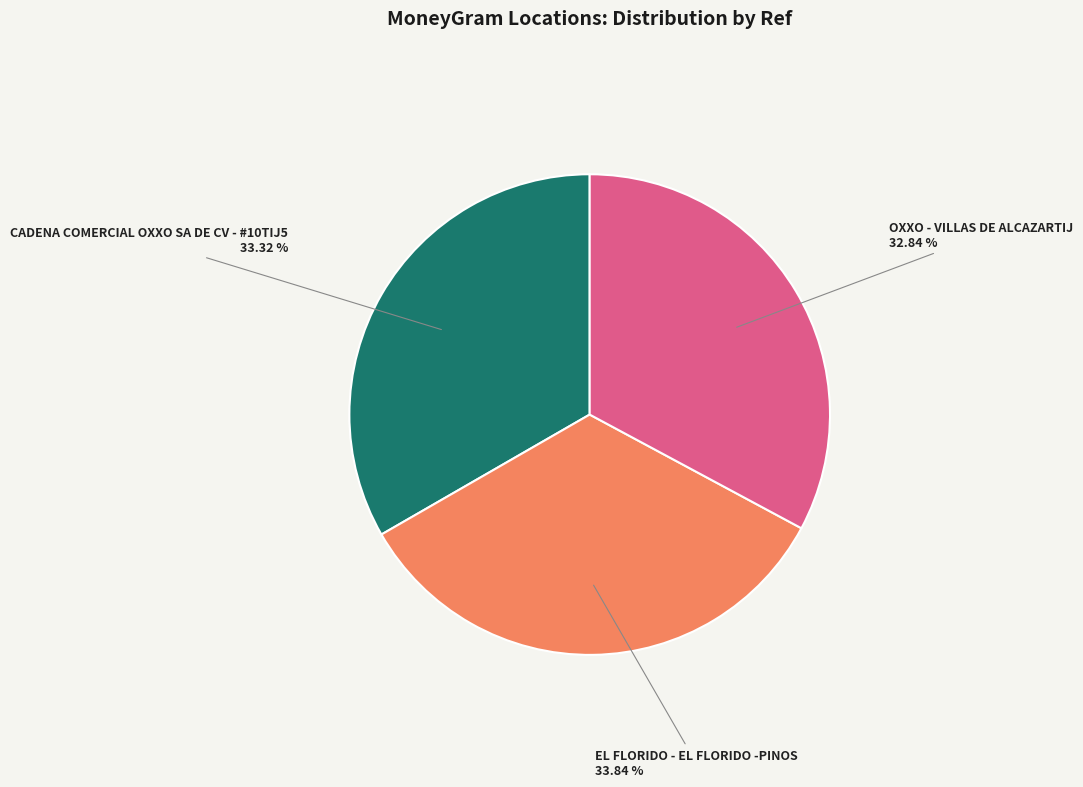

To the nearest percent, what is the combined percentage of CADENA COMERCIAL OXXO SA DE CV - #10TIJ5 and OXXO - VILLAS DE ALCAZARTIJ?

66%